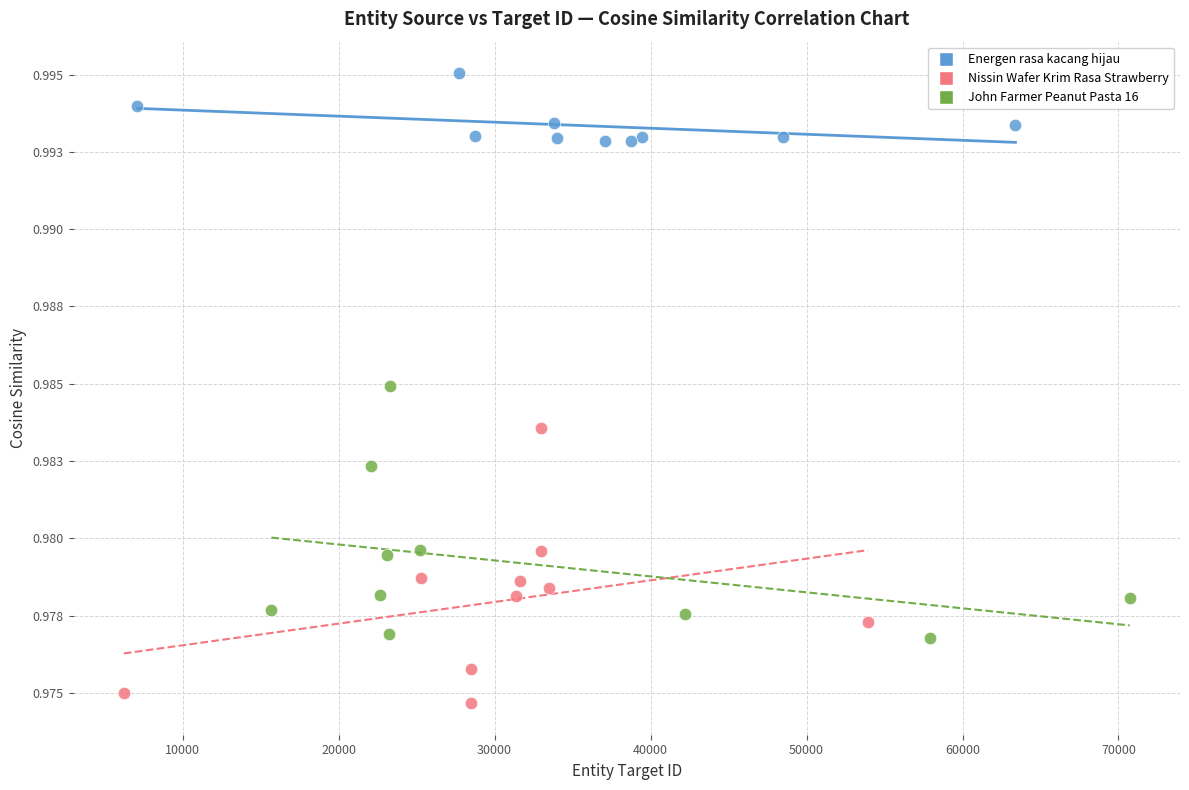

What are all the series names shown in the legend?

Energen rasa kacang hijau, Nissin Wafer Krim Rasa Strawberry, John Farmer Peanut Pasta 16